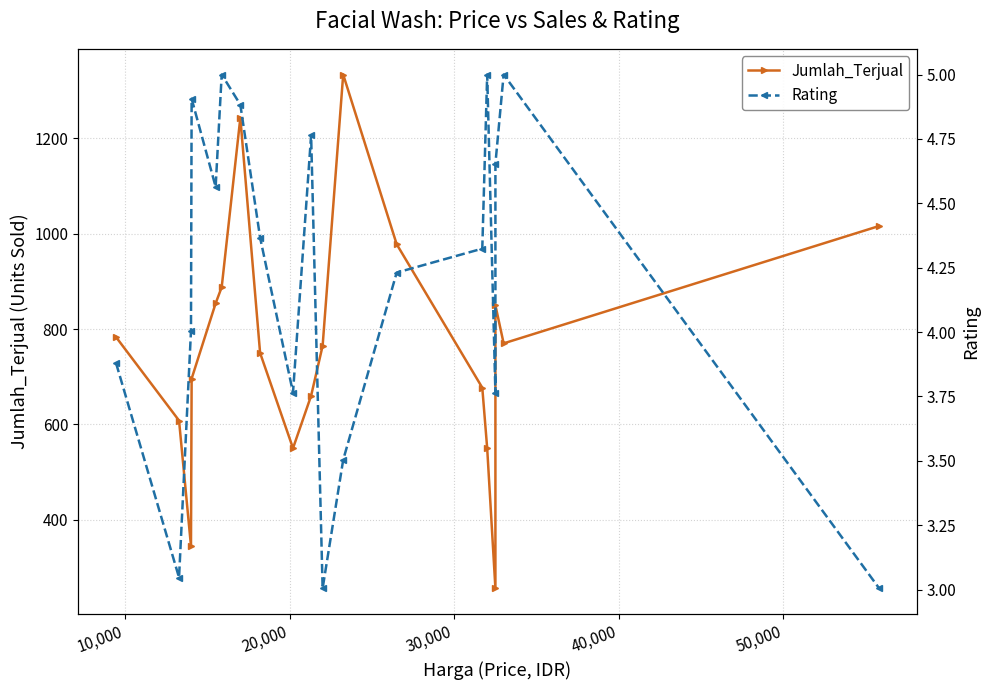

True or false: Rating and Jumlah_Terjual cross at least once.

False